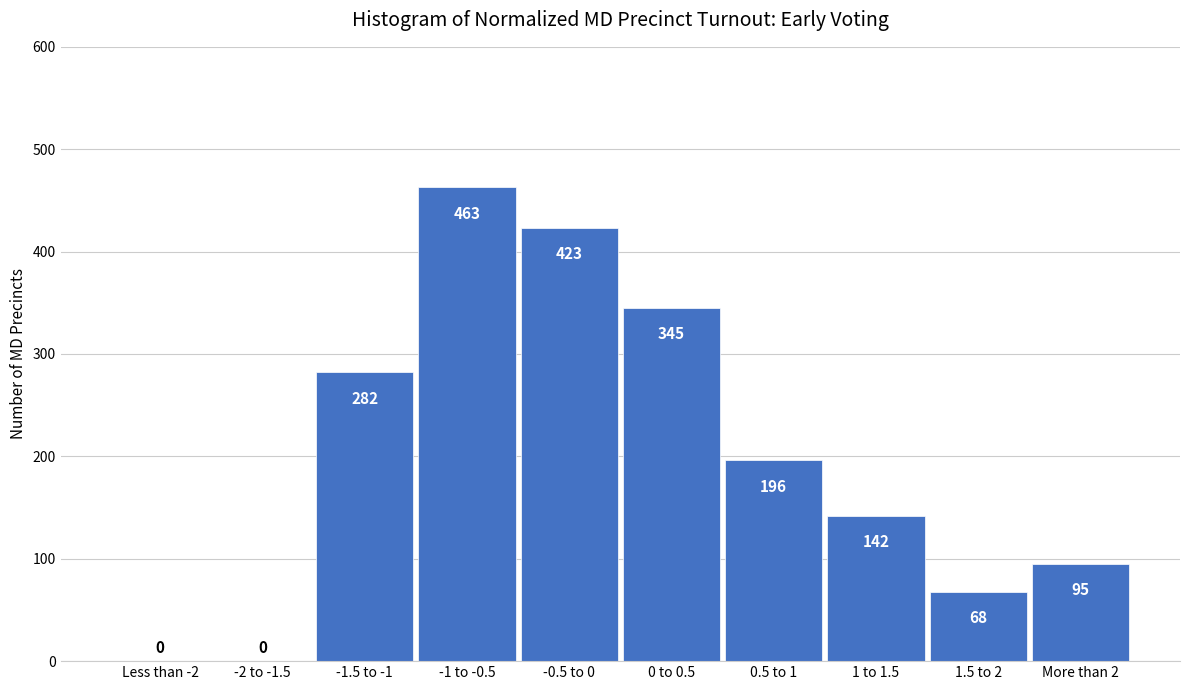

Reading right to left, what are all the values shown in this chart?

More than 2=95	1.5 to 2=68	1 to 1.5=142	0.5 to 1=196	0 to 0.5=345	-0.5 to 0=423	-1 to -0.5=463	-1.5 to -1=282	-2 to -1.5=0	Less than -2=0